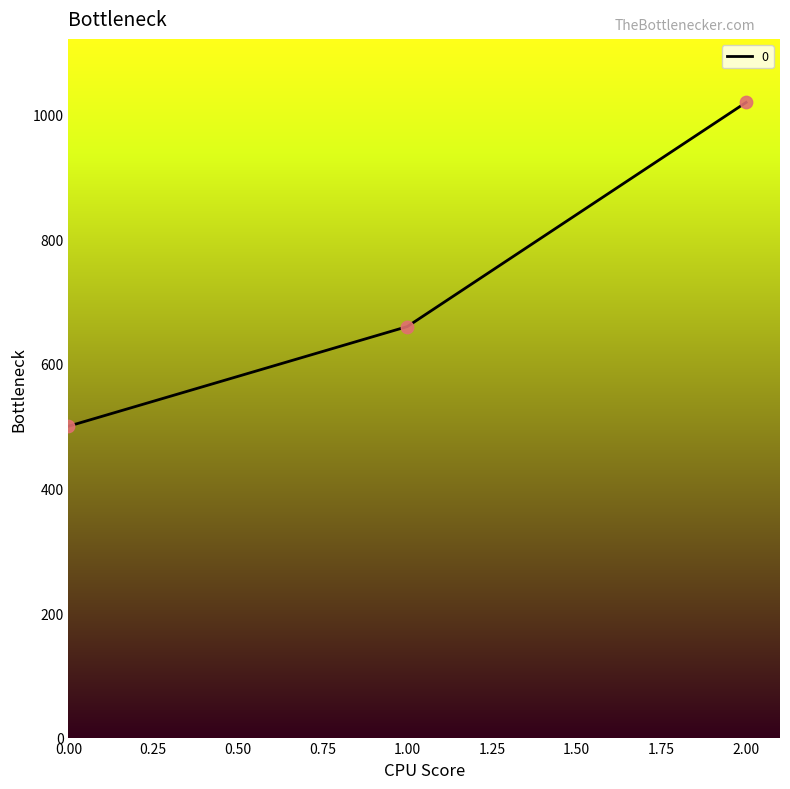

What is the change in value from 0.00 to 1.00?

+160